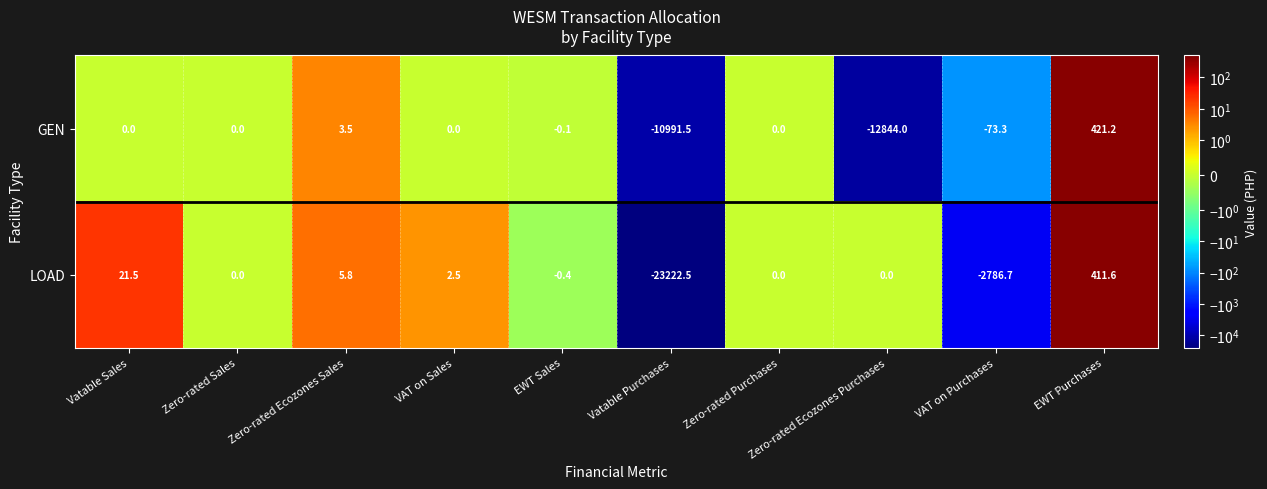

Between VAT on Sales and EWT Purchases, which series saw the biggest shift?

GEN